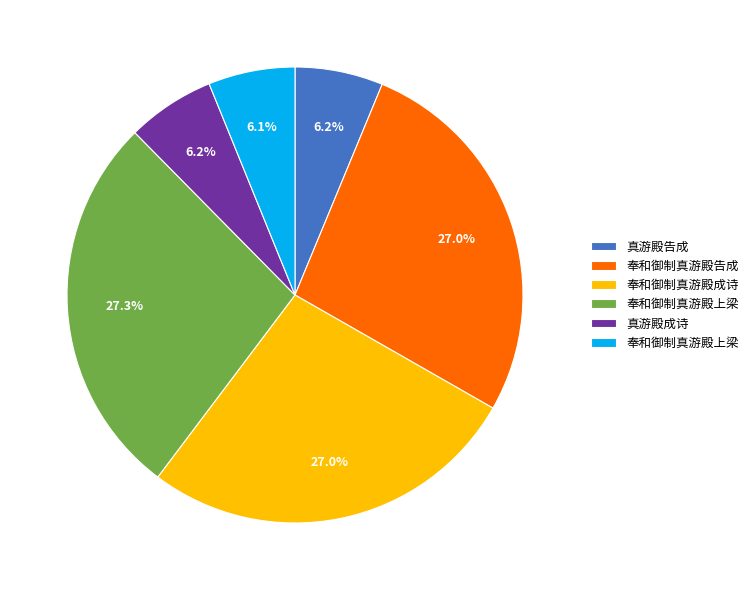

Is there a majority slice in this chart?

No